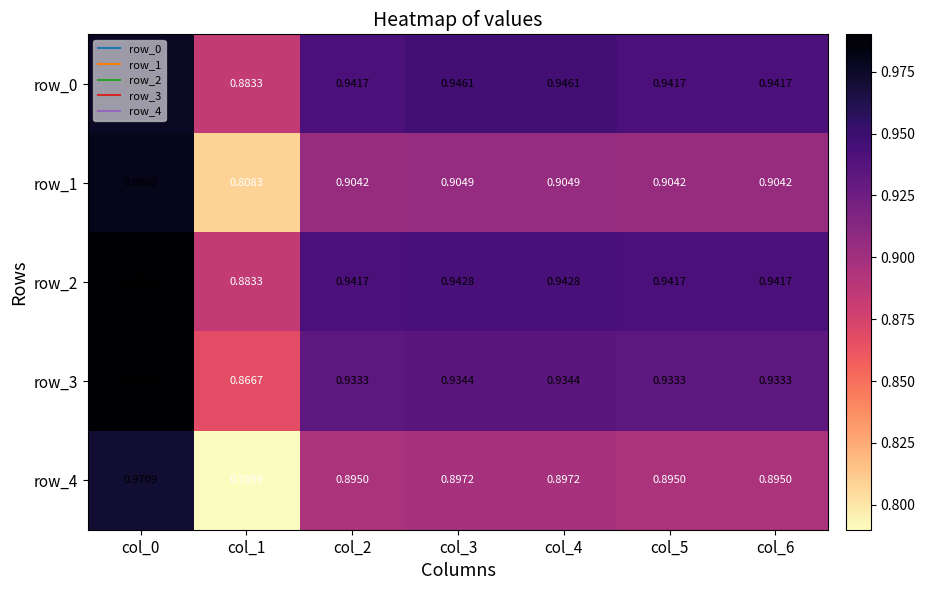

Which series has the largest total across all categories?

row_2